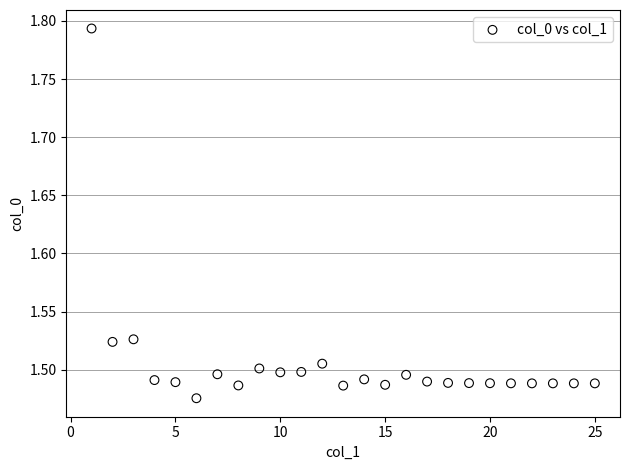

What is the range of X values (max minus min)?

24.0